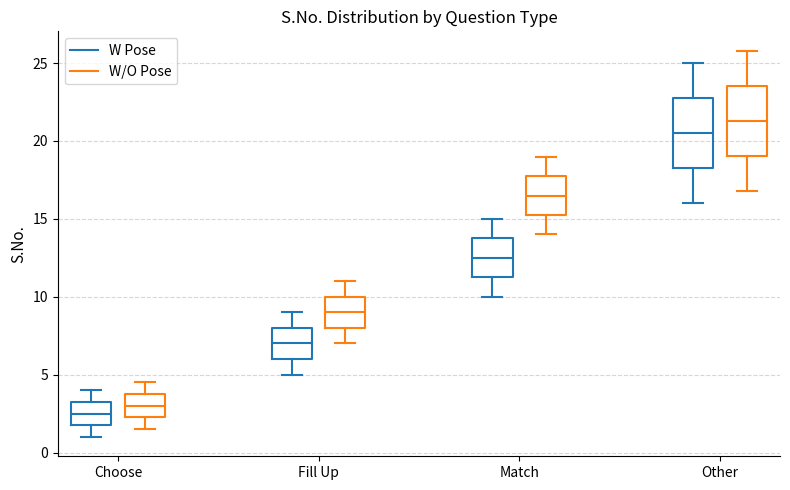

Where is the upper edge of the box for Choose (W Pose) on the y-axis? The values are not printed on the chart, so give them approximately, as read against the axis.

3.5